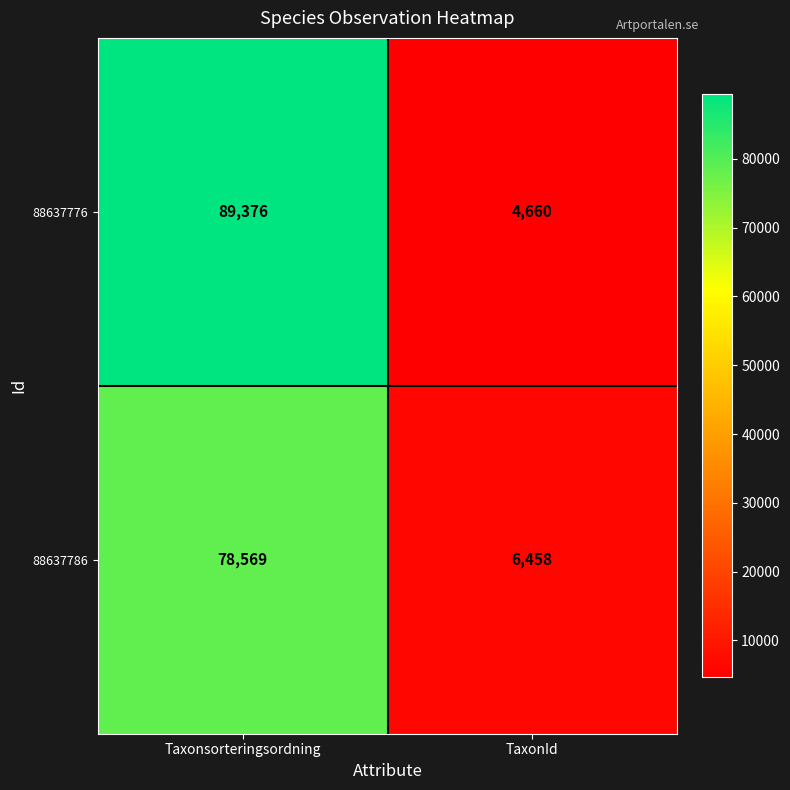

What is the total value across all series at Taxonsorteringsordning?

167945